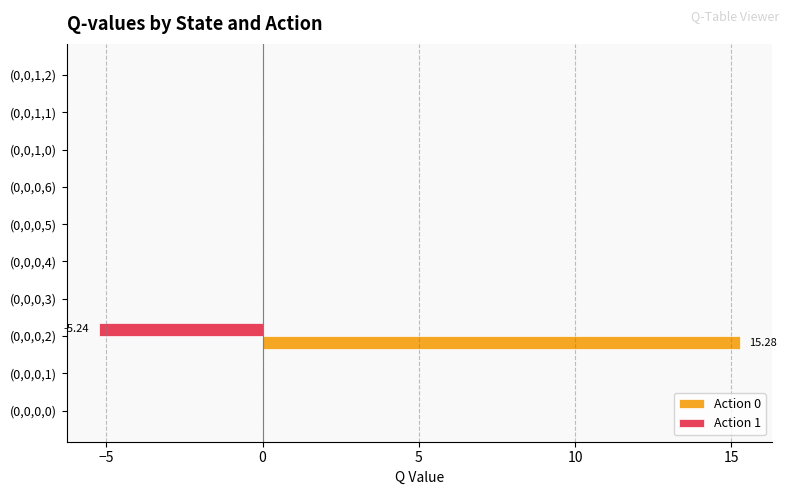

What is the sum of all Action 1 values?

-5.2